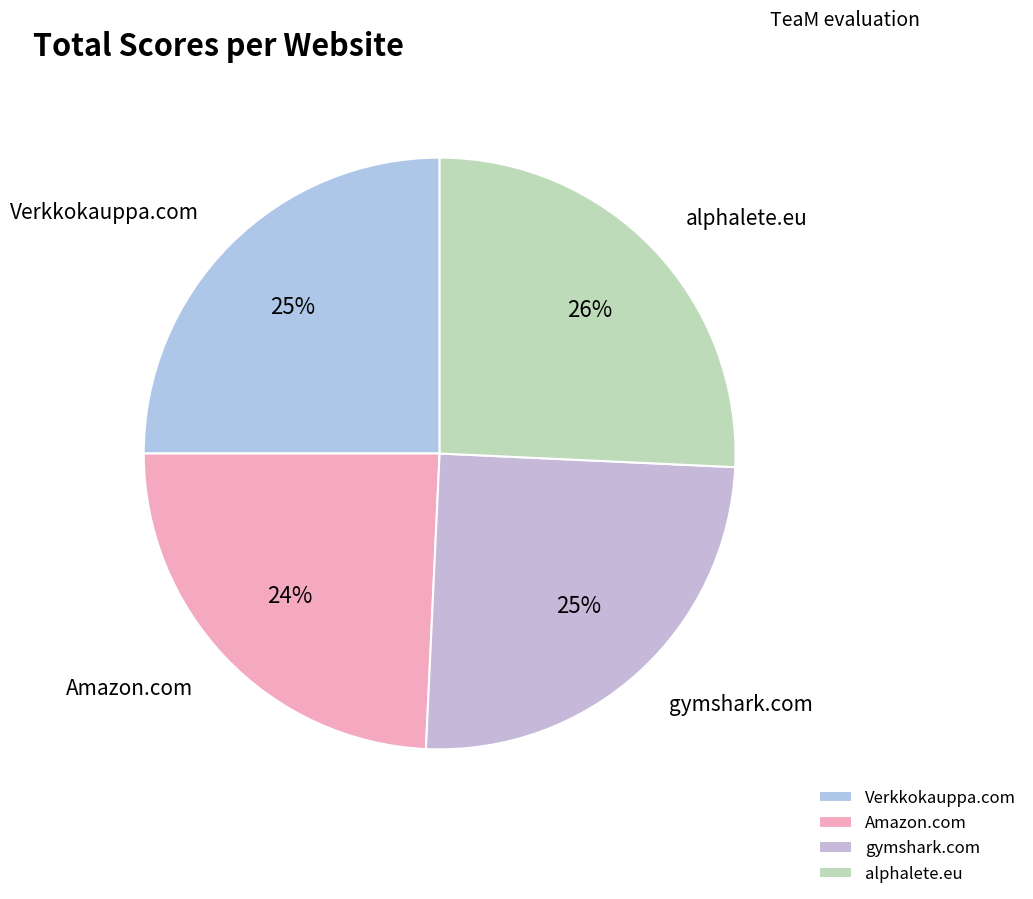

Do gymshark.com and alphalete.eu together represent more than half of the pie?

Yes